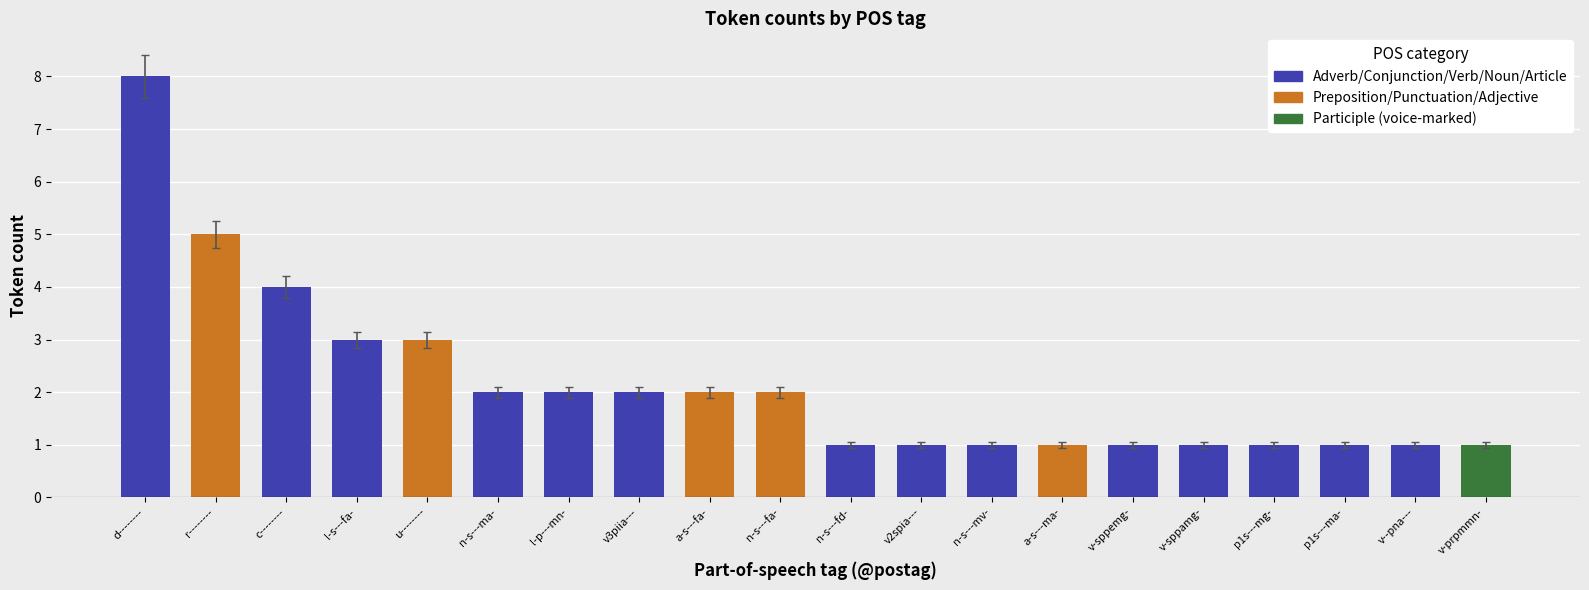

Which has a higher value, r-------- or v-sppamg-?

r--------